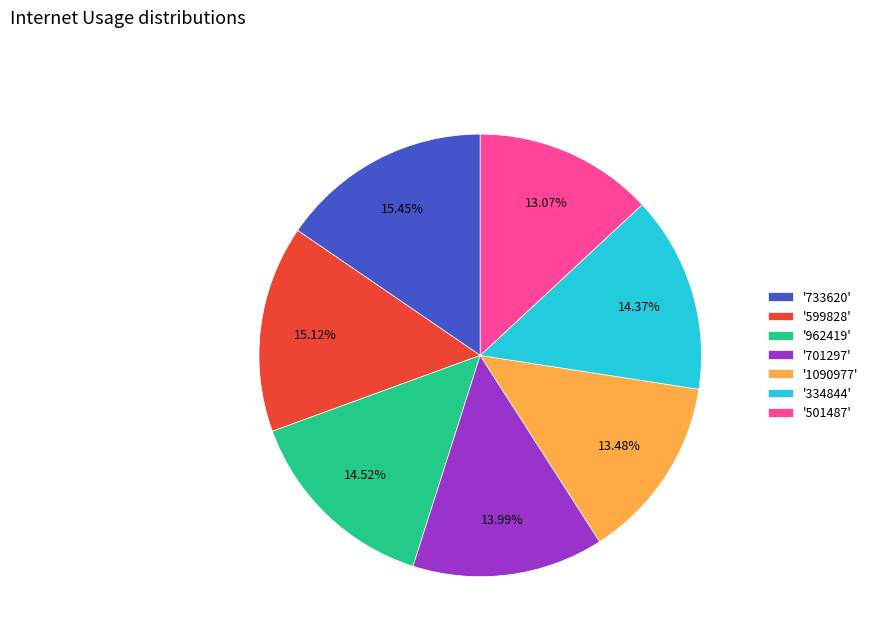

Is there a majority slice in this chart?

No